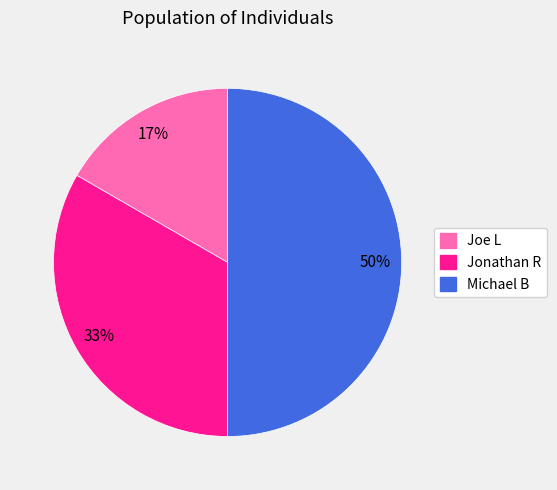

Which category has the biggest portion of the pie?

Michael B